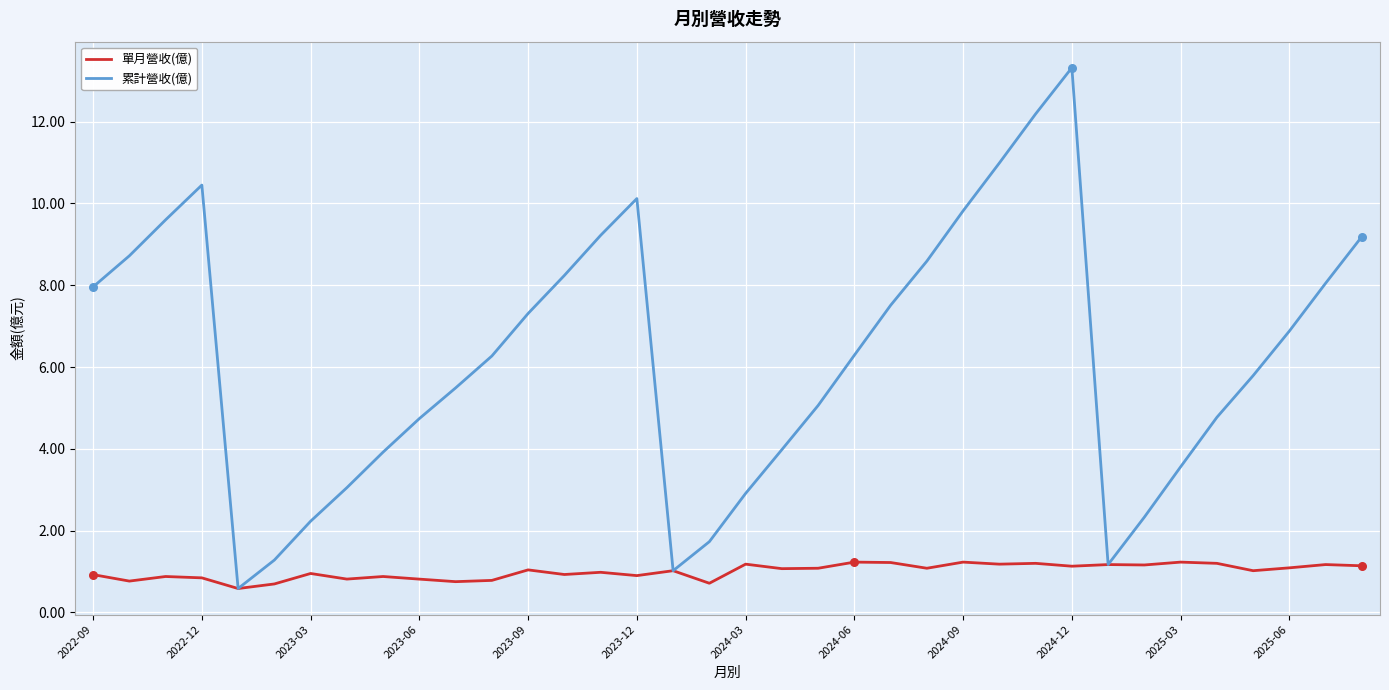

Which series has the widest spread of values?

累計營收(億)